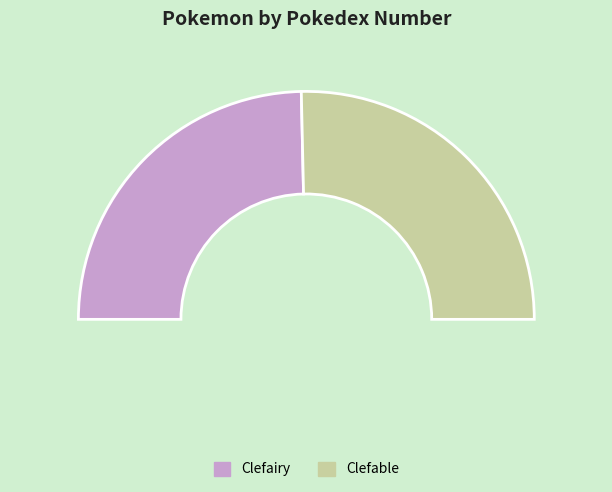

Which category has the biggest portion of the pie?

Clefable